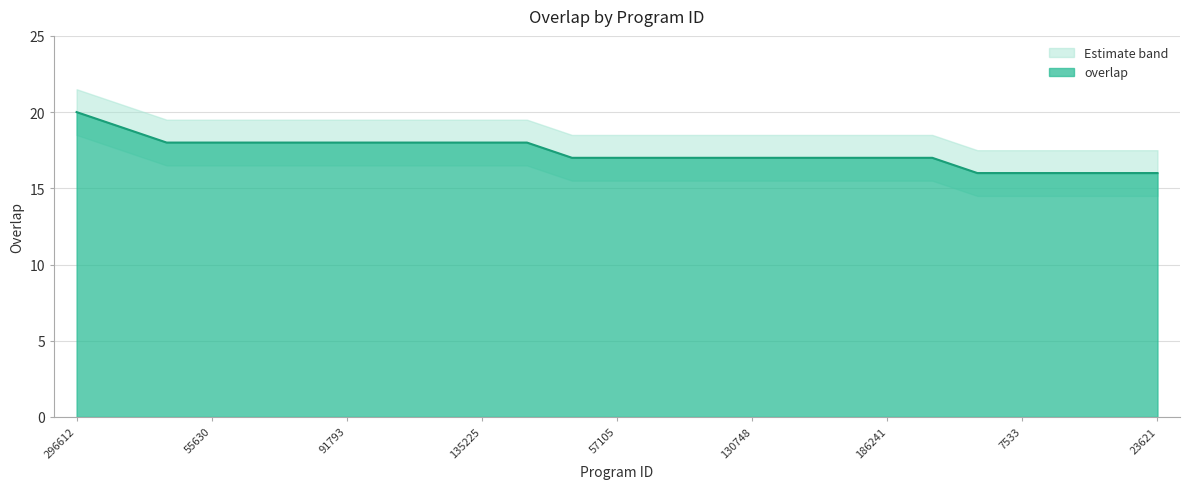

At which label does overlap reach its peak?

296612